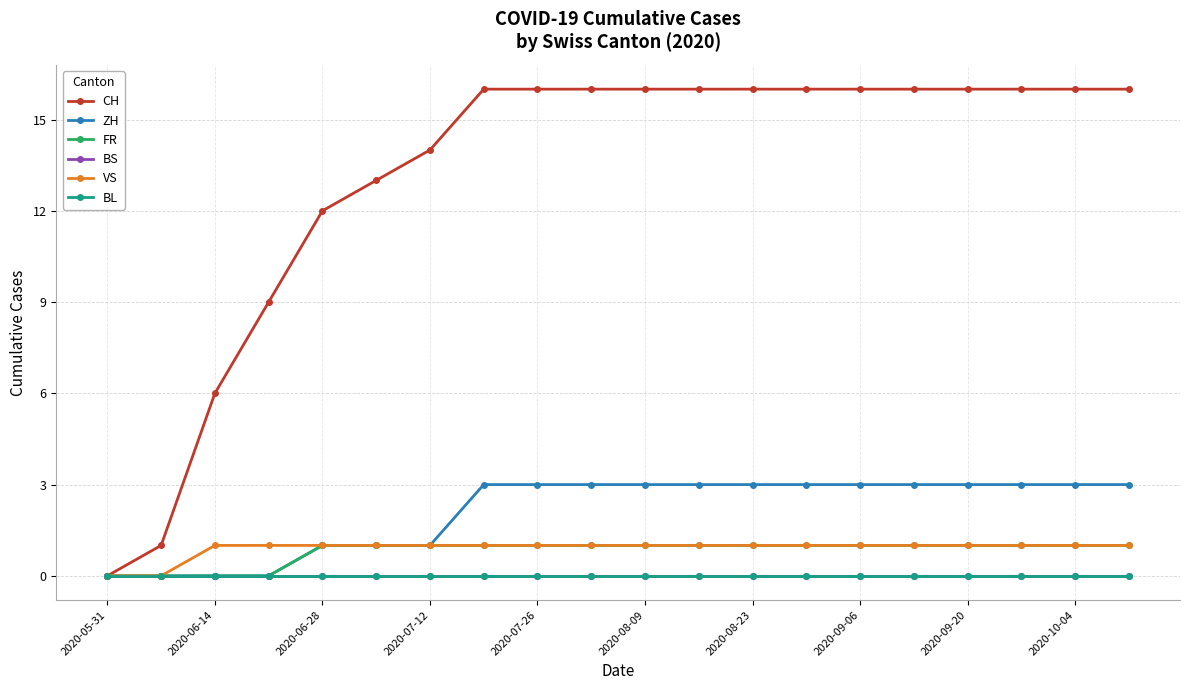

Is this an area chart (filled region under the line)?

No